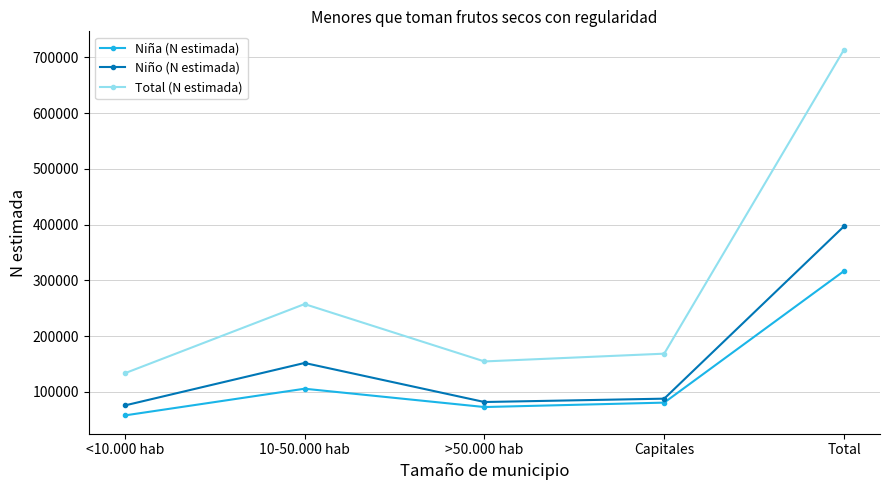

How many data points does each series have?

5